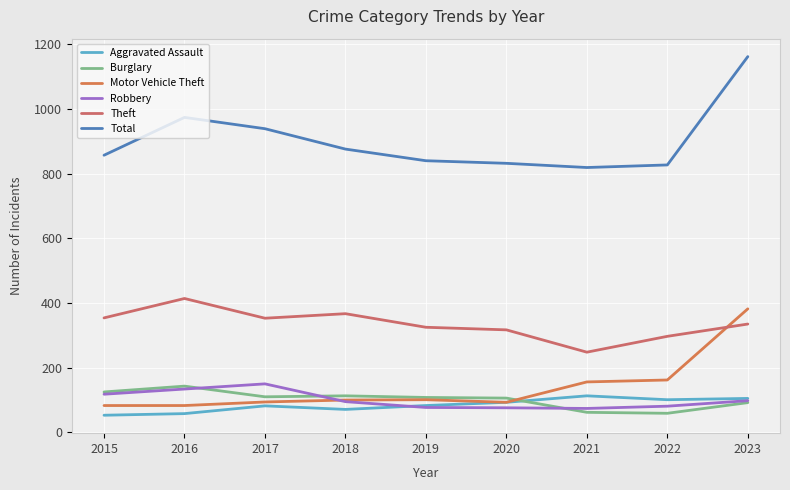

What is the difference between the maximum and minimum values in the Burglary series?

84